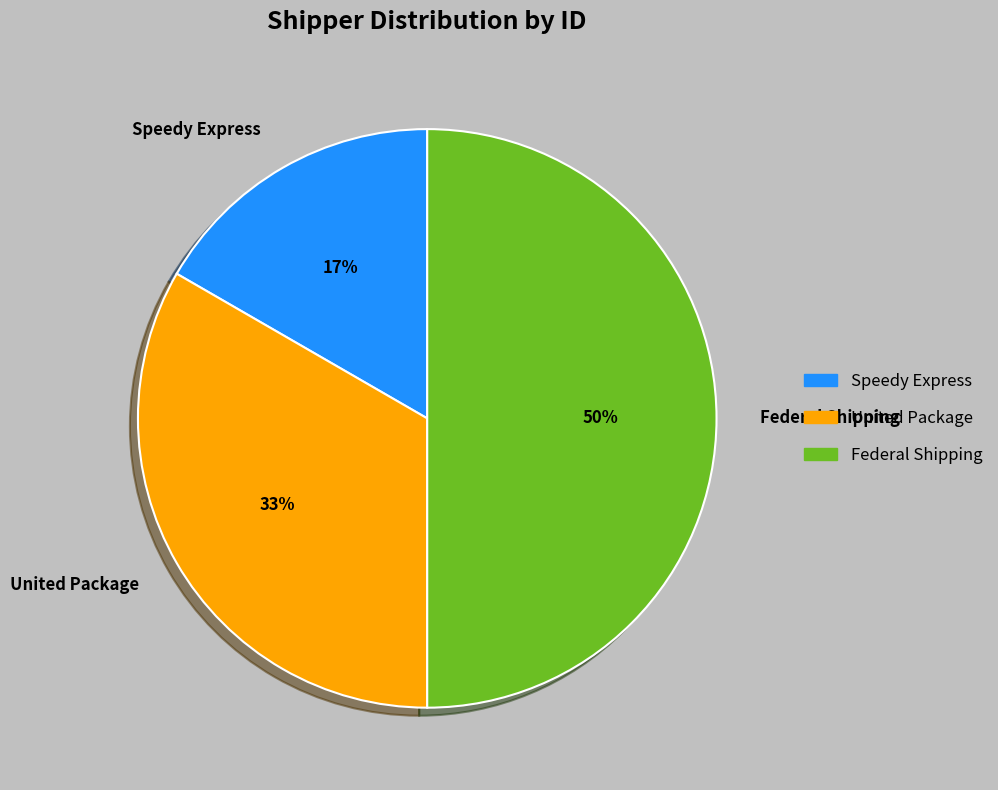

True or false: Speedy Express accounts for 17% of the total.

True